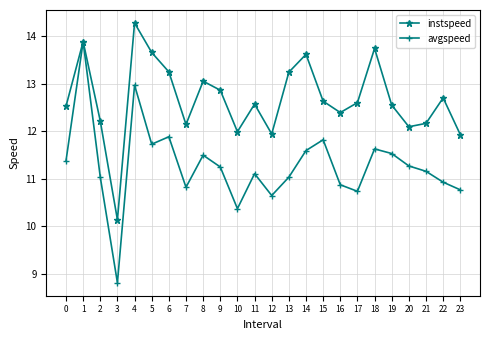

Which series has the largest total across all categories?

instspeed